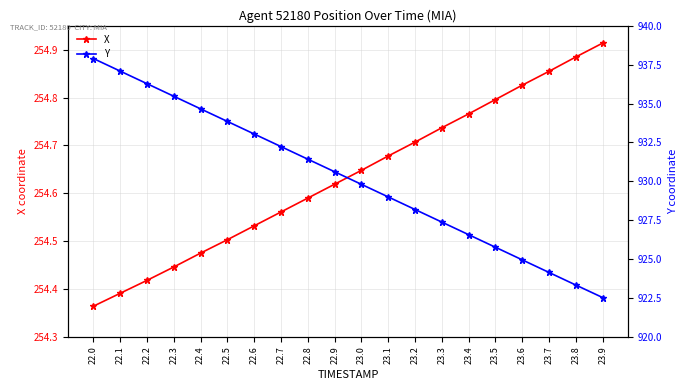

At 23.4, list the series in order from largest to smallest.

Y, X